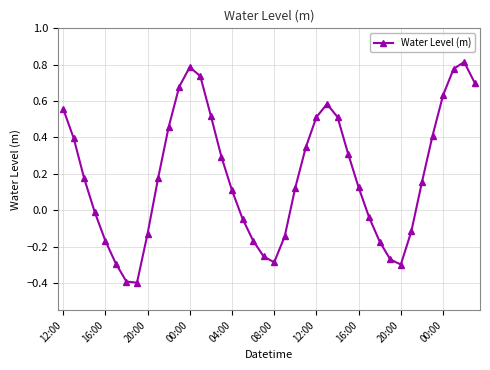

True or false: the data has more than 1 interior local peaks.

True